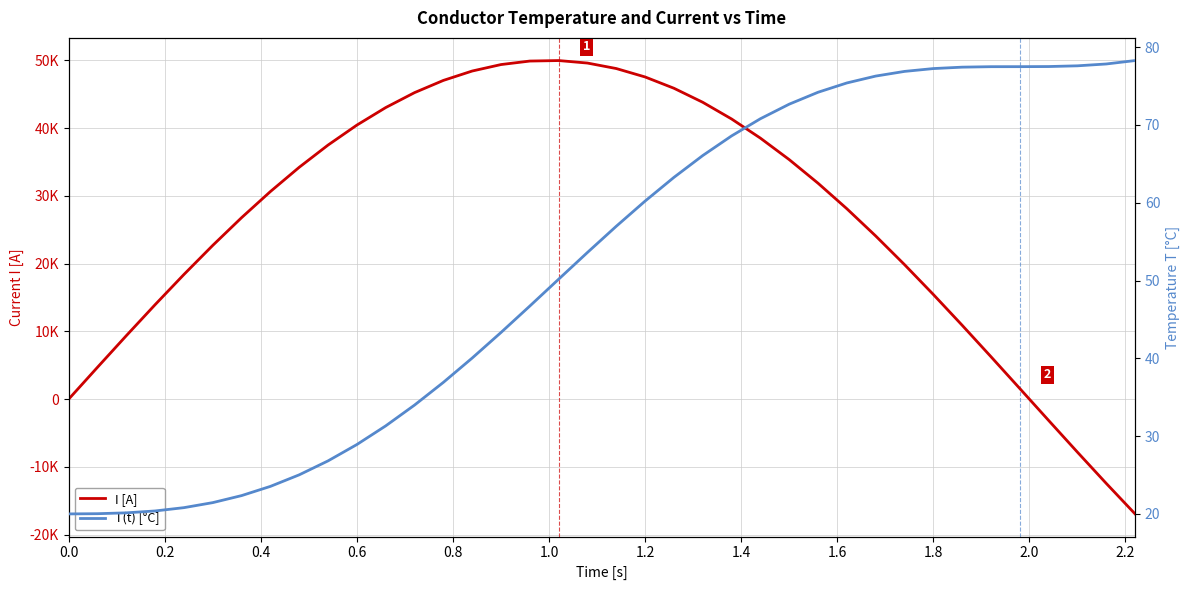

Which series has the largest range (max minus min)?

I [A]